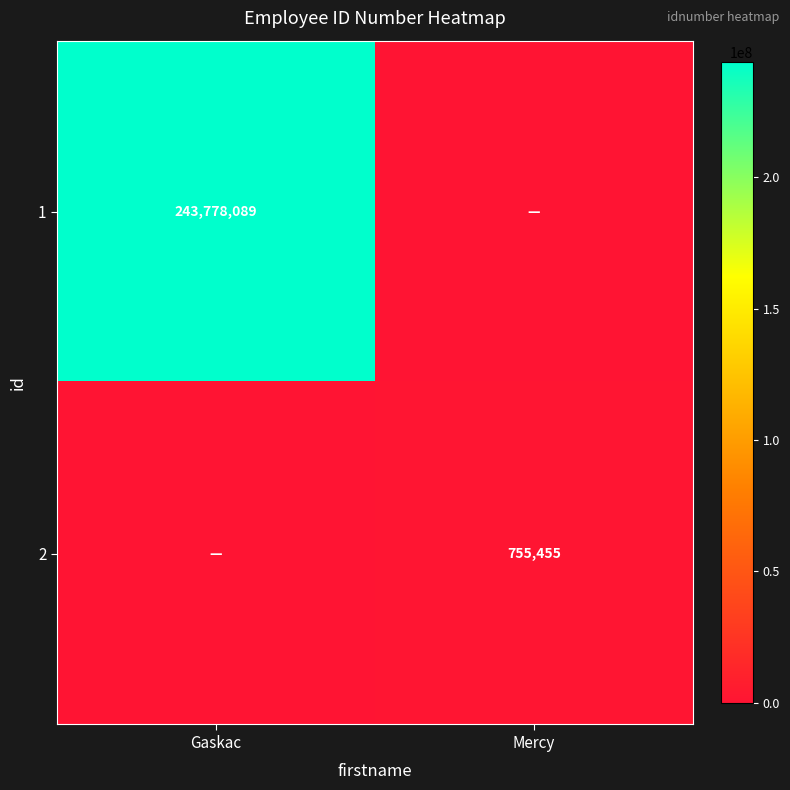

Is it true that 1 equals 430982770 at Gaskac?

False